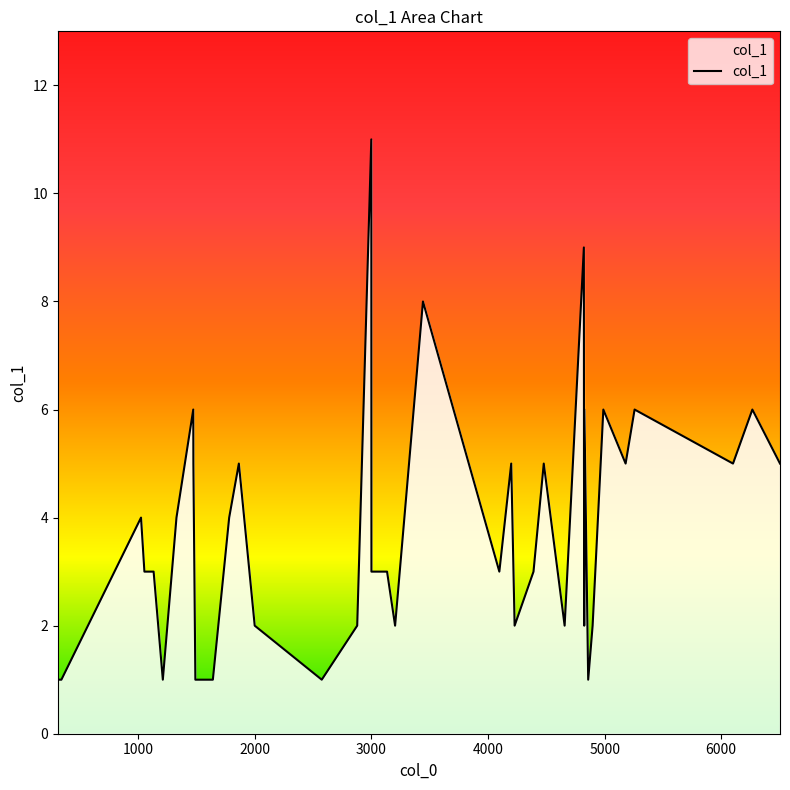

What is the maximum value shown in the chart?

11